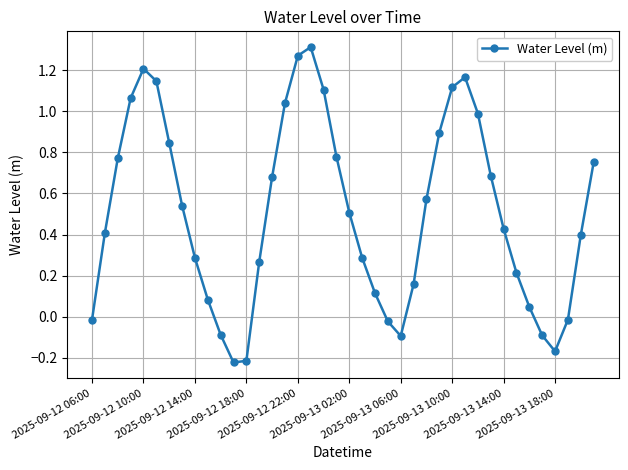

True or false: the data has more than 1 interior local peaks.

True